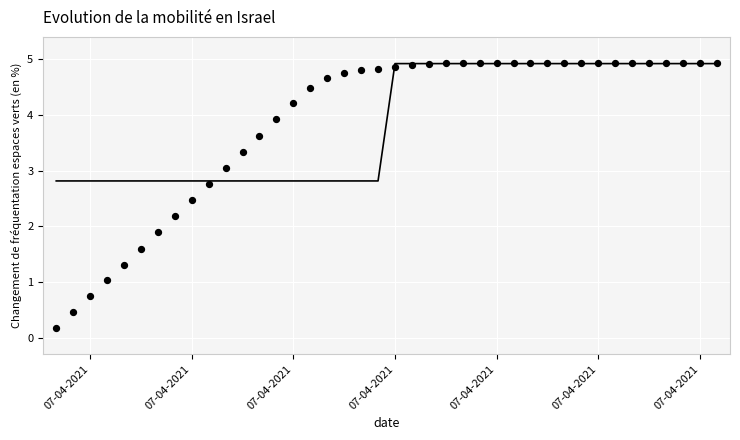

What Y value in the scatter plot is closest to 2?

1.9